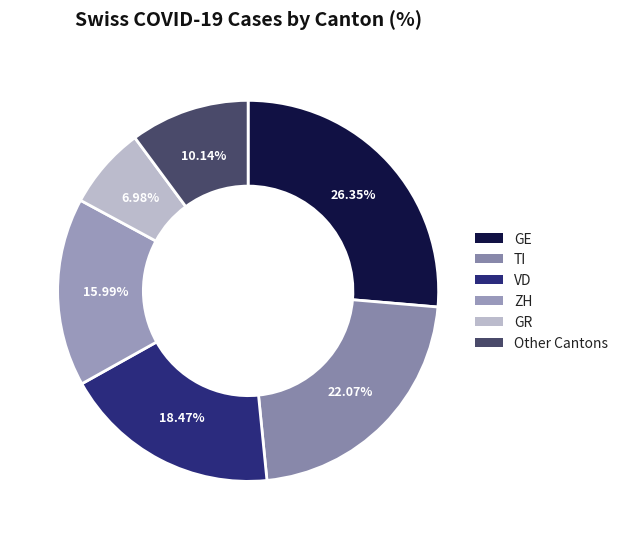

What is the largest slice in the pie chart?

GE